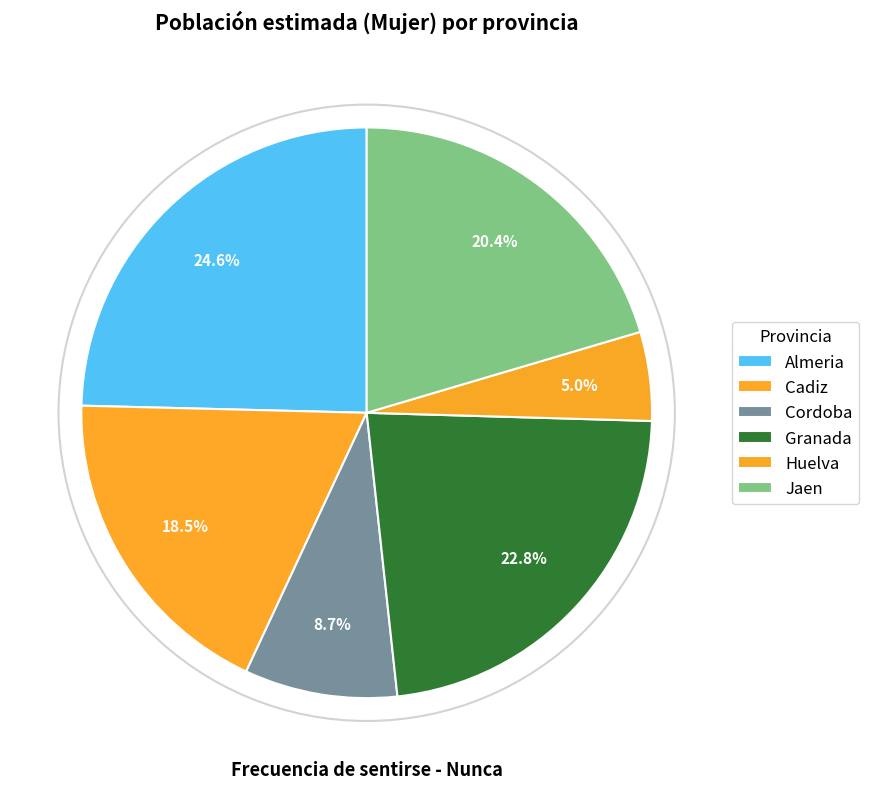

Count the number of slices in the pie.

6